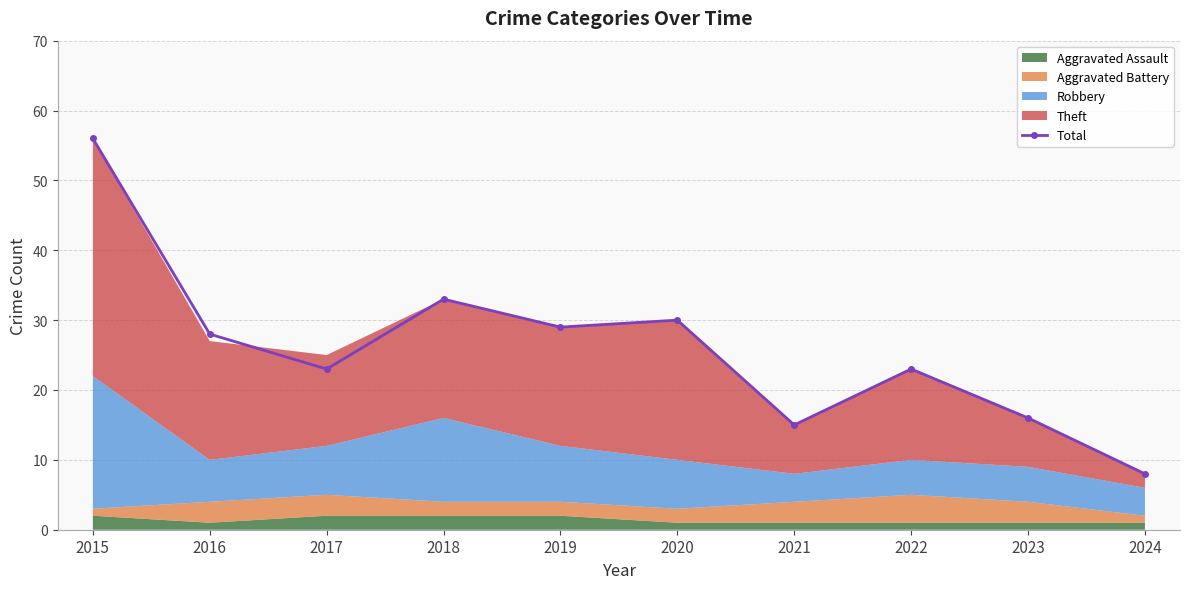

What is the highest value of the Total series?

56